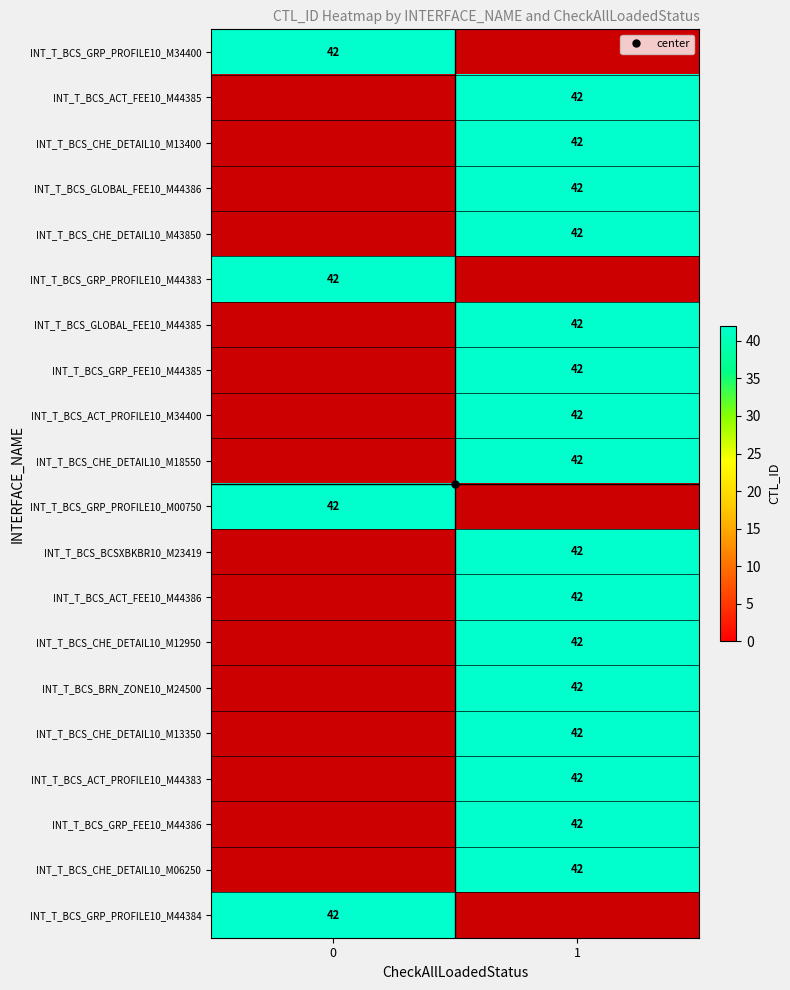

Count the number of categories in the chart.

2